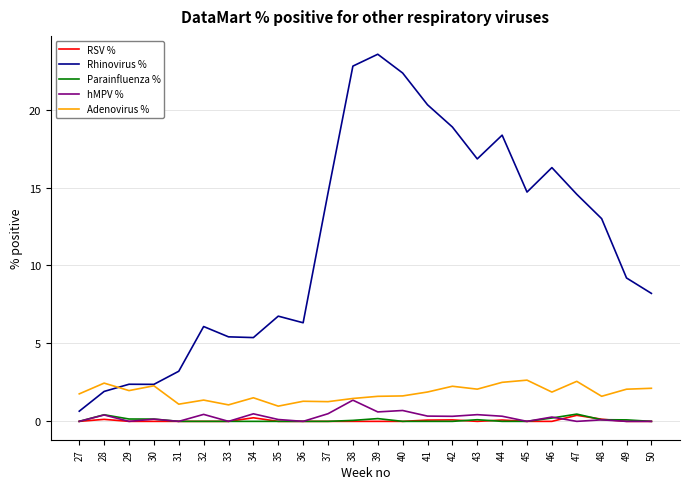

Where is the first local maximum for hMPV %?

28